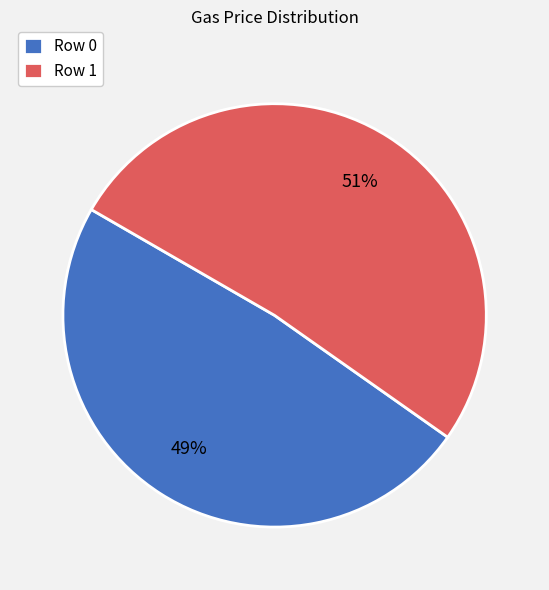

How many segments does this pie chart have?

2